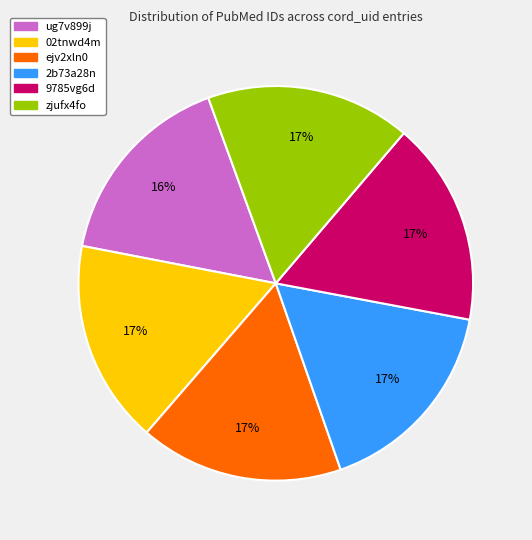

Is the sum of ejv2xln0 and ug7v899j greater than half?

No